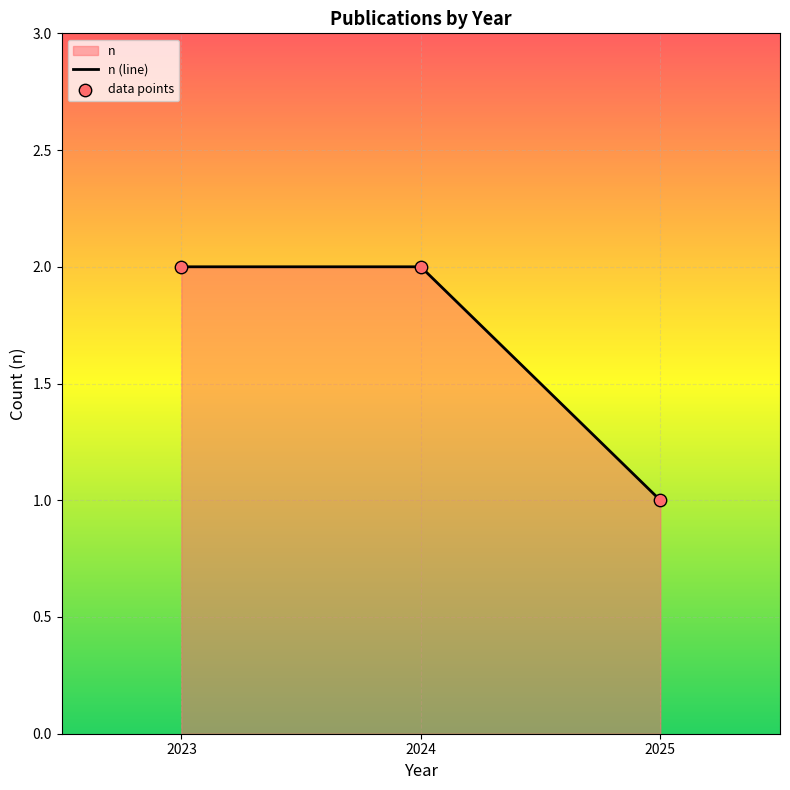

What is the ratio of the value at 2025 to the value at 2024?

0.5